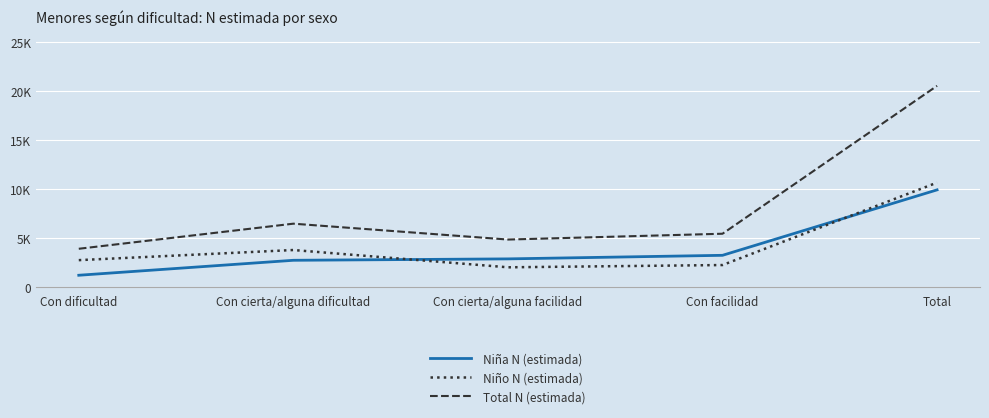

Rank the series by their maximum value, from highest to lowest.

Total N (estimada), Niño N (estimada), Niña N (estimada)